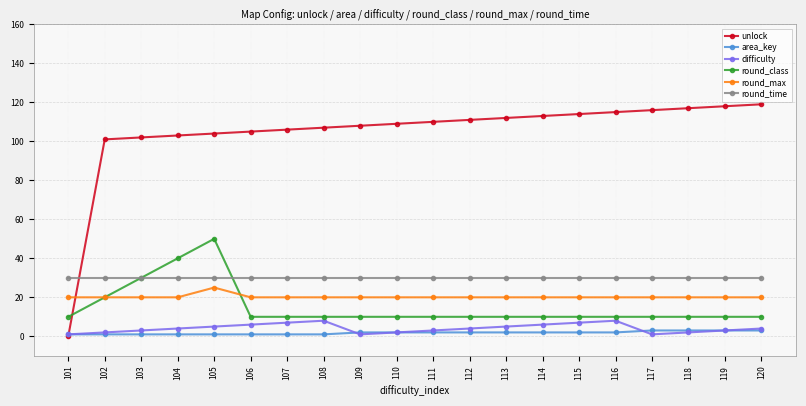

The round_class series shows 17 at 110. True or false?

False